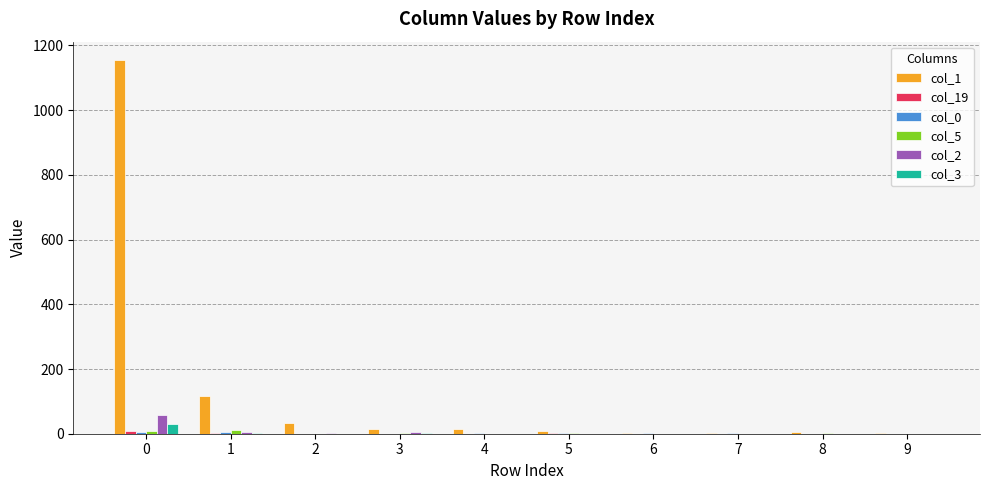

The value of col_1 at 0 is 737. True or false?

False